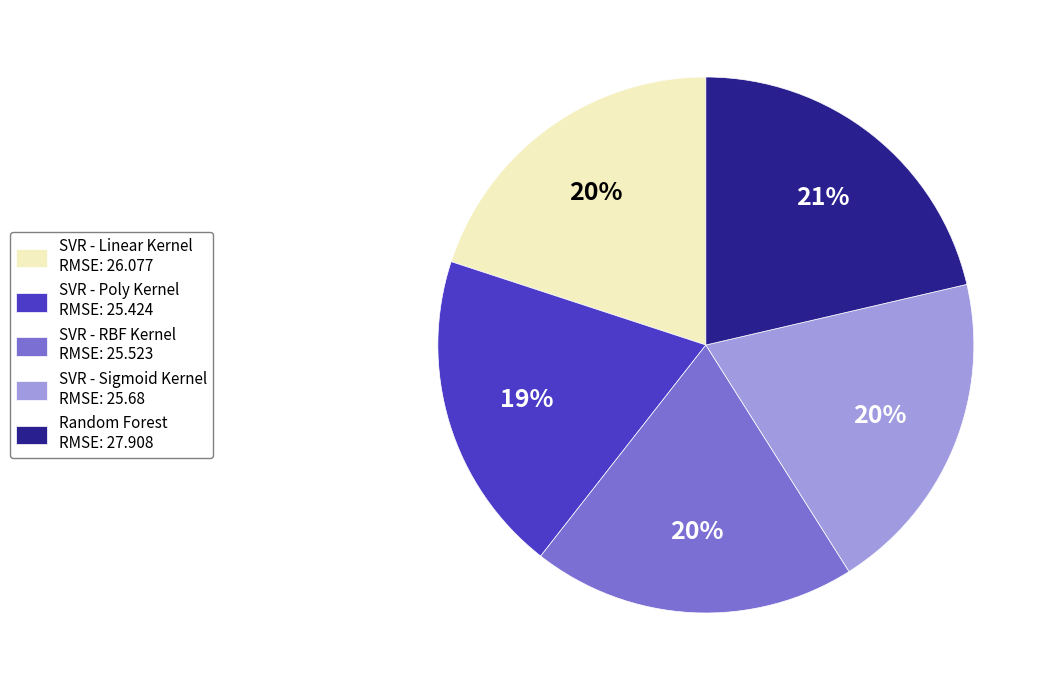

To the nearest percent, what is the difference between the largest and smallest slice percentages?

2%